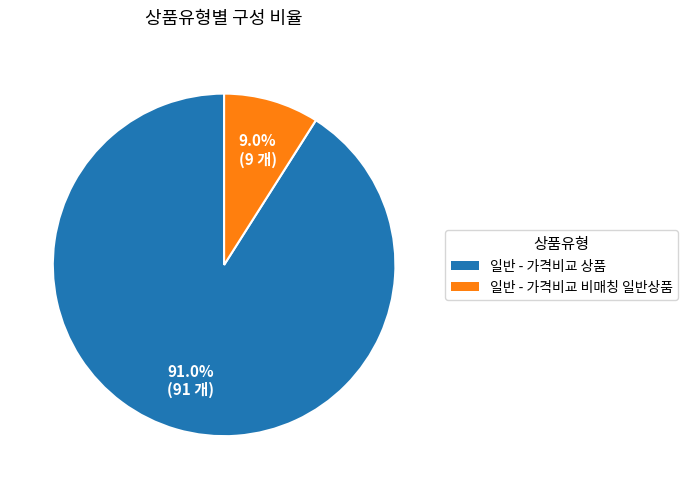

What percentage is the 일반 - 가격비교 상품 slice, to the nearest percent?

91%